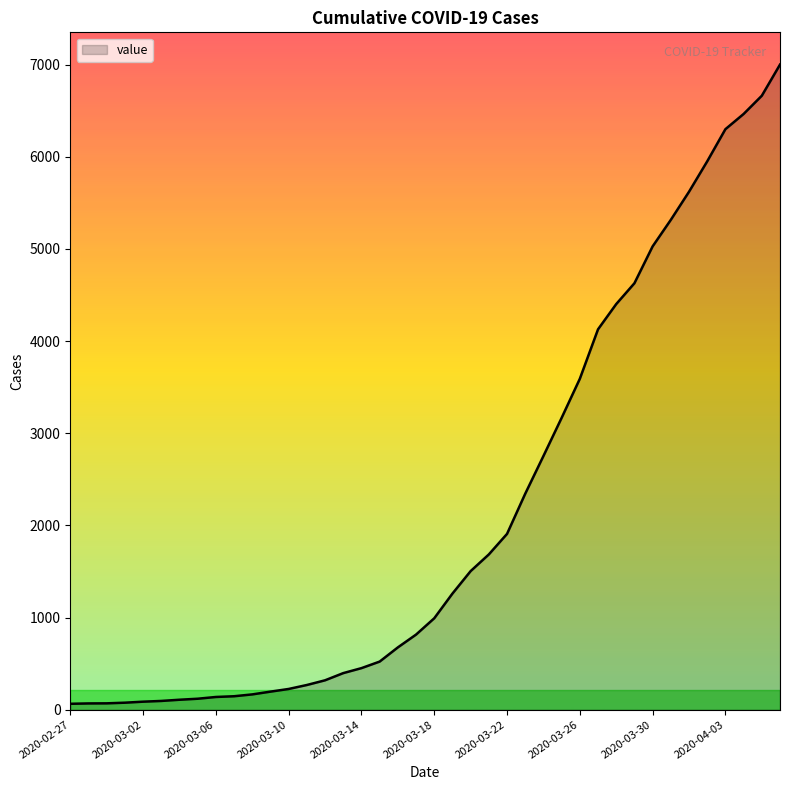

What is the difference between the maximum and minimum values?

6937